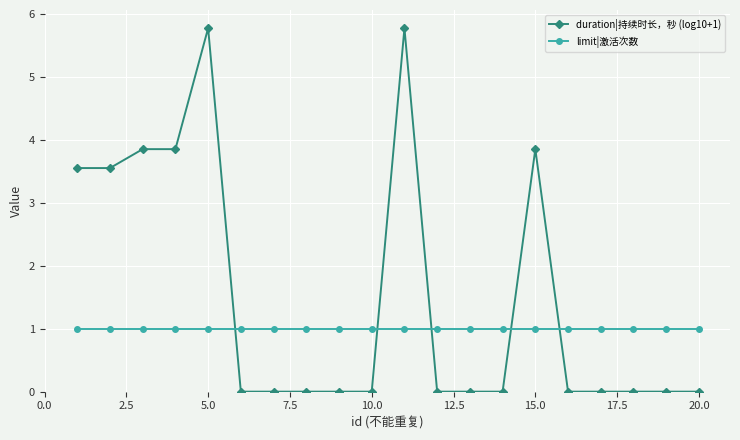

Which series has the largest total across all categories?

duration|持续时长，秒 (log10+1)